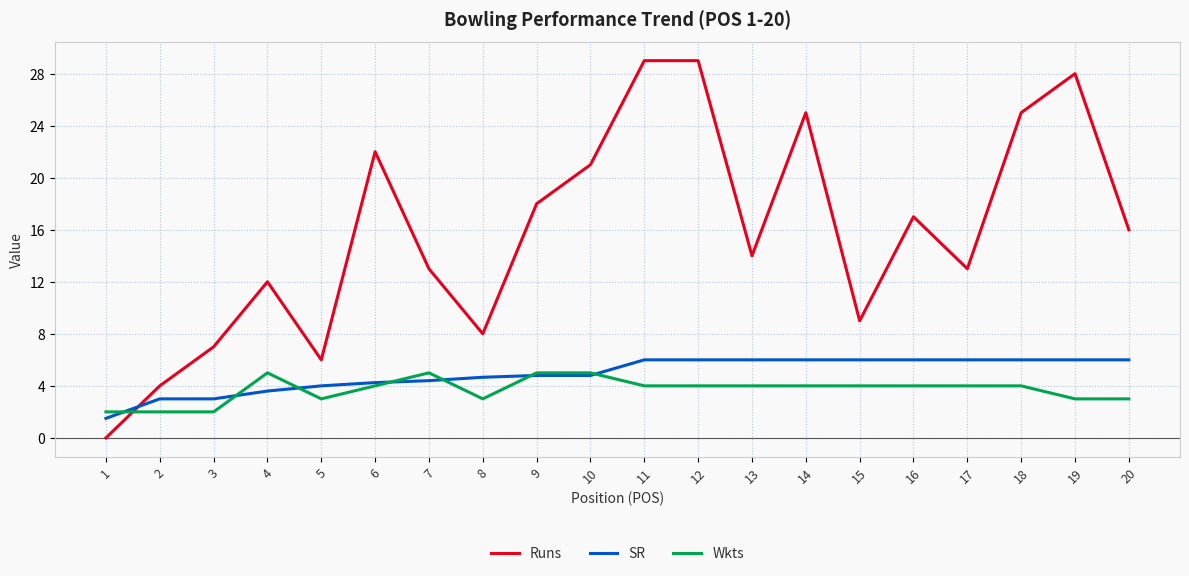

At 17, list the series in order from largest to smallest.

Runs, SR, Wkts